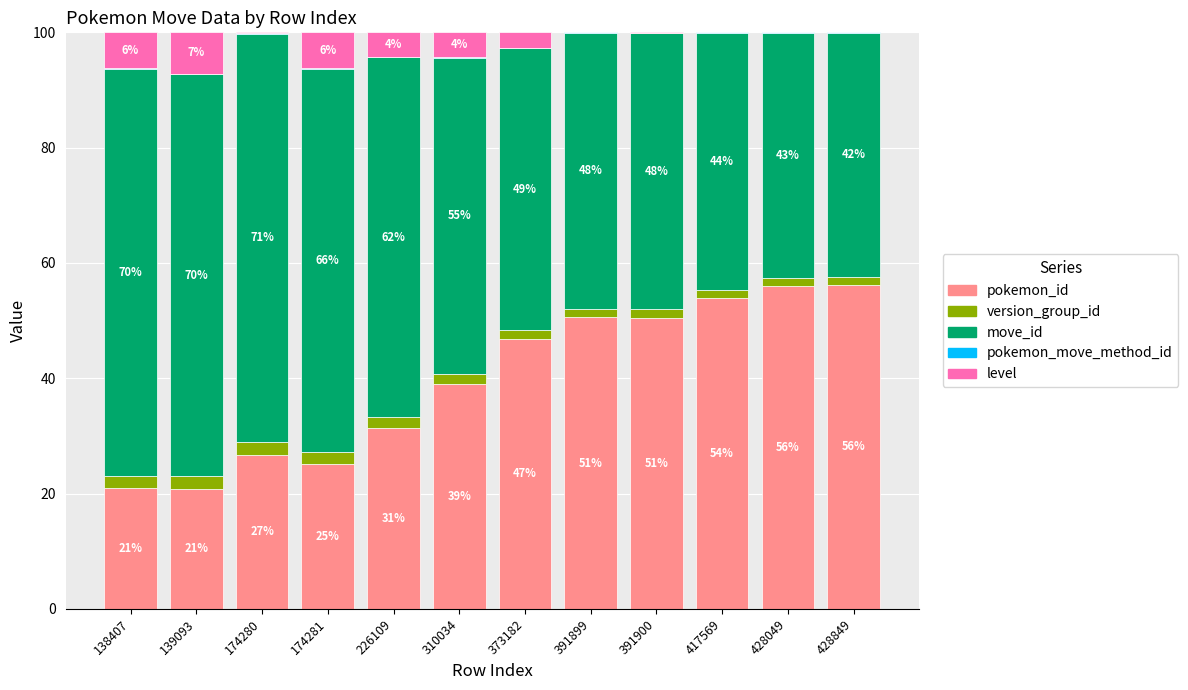

What is the maximum value for pokemon_id?

56.3